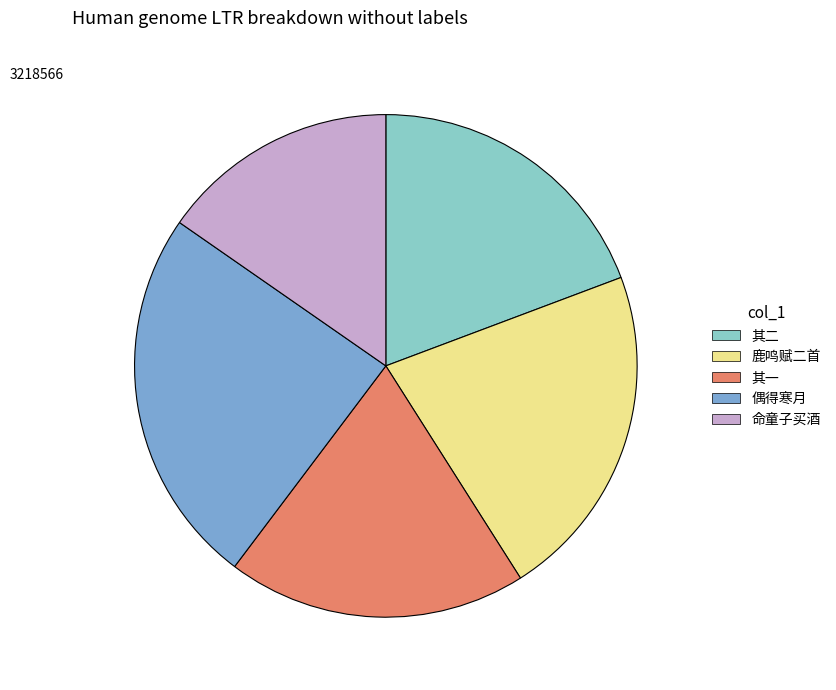

Does any single category account for the majority?

No